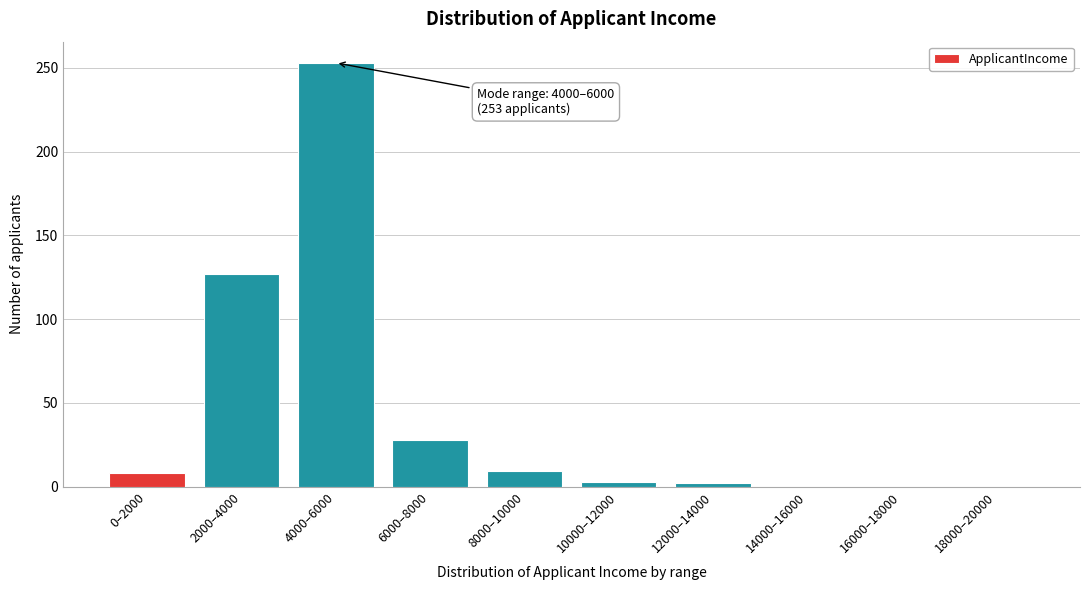

What is the sum of all values?

430